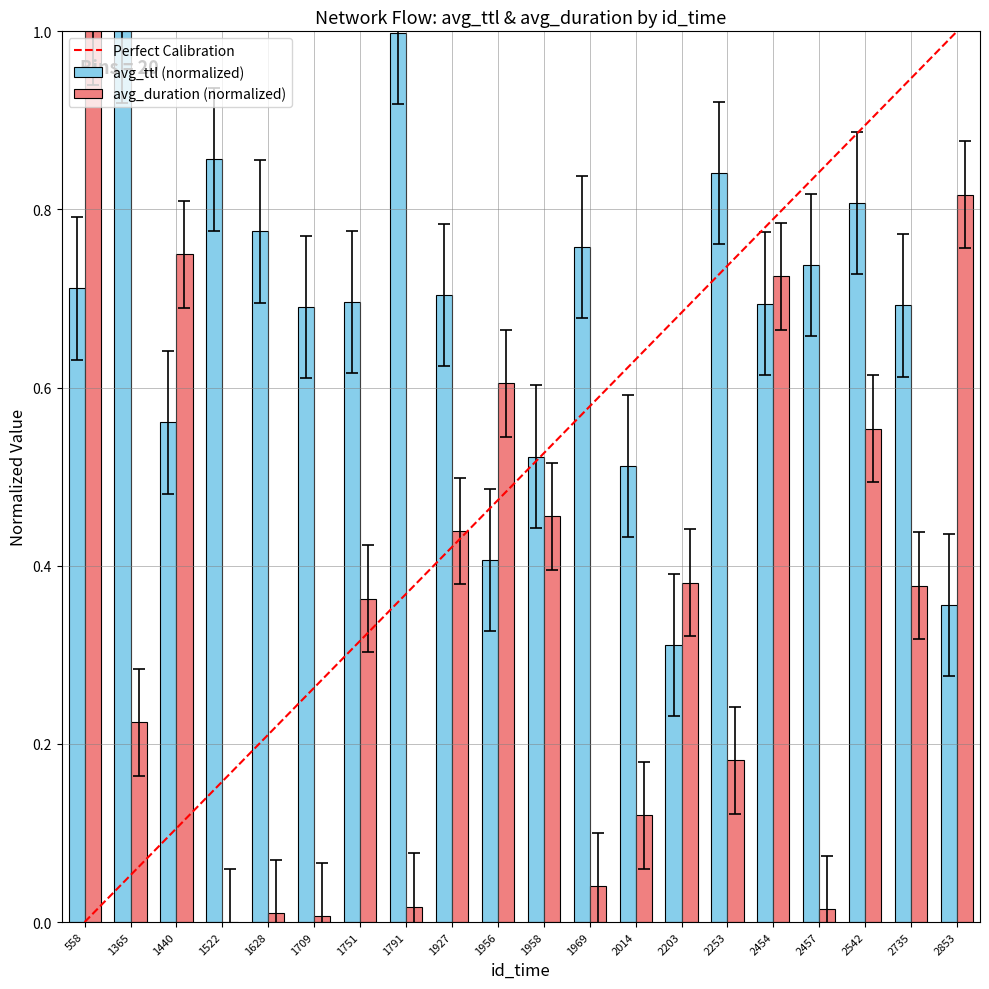

What is the maximum value for avg_ttl (normalized)?

1.0